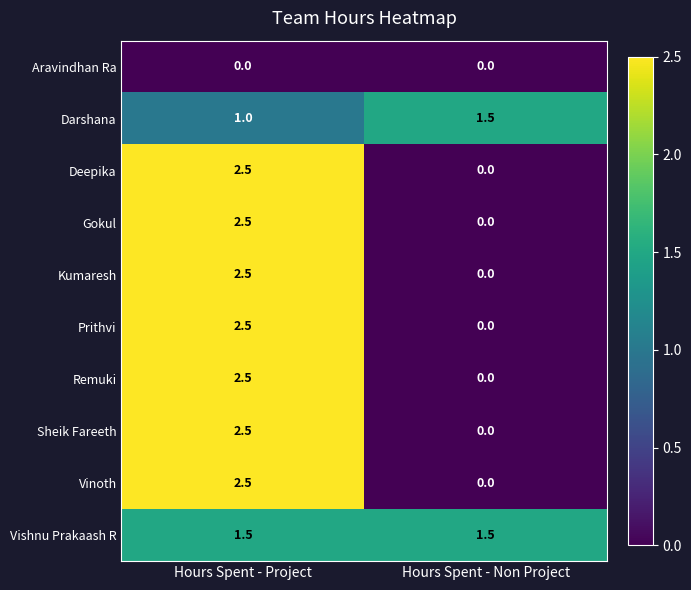

True or false: Deepika has a value of 1.3 at Hours Spent - Non Project.

False